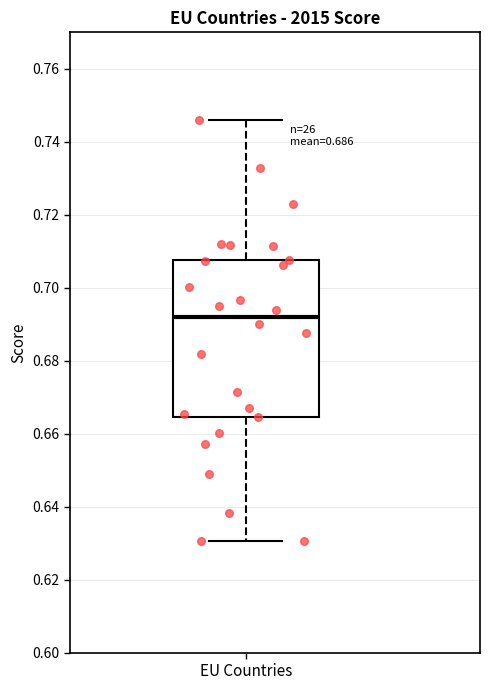

Read this box plot against the y-axis: the position of the median line, the range covered by the box, and the ends of both whiskers. The values are not printed on the chart, so give them approximately, as read against the axis.

median 0.692, box 0.664 to 0.708, whiskers 0.630 to 0.746